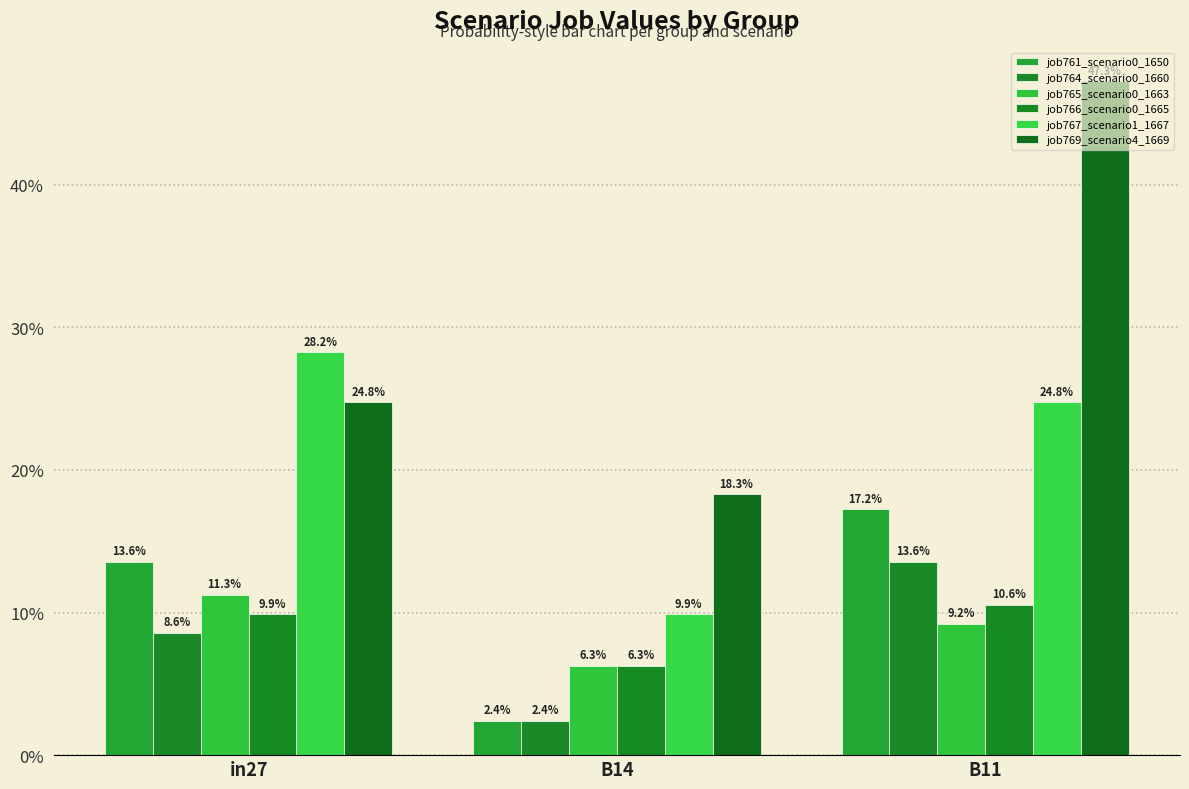

At which category is the sum across all series the highest?

B11